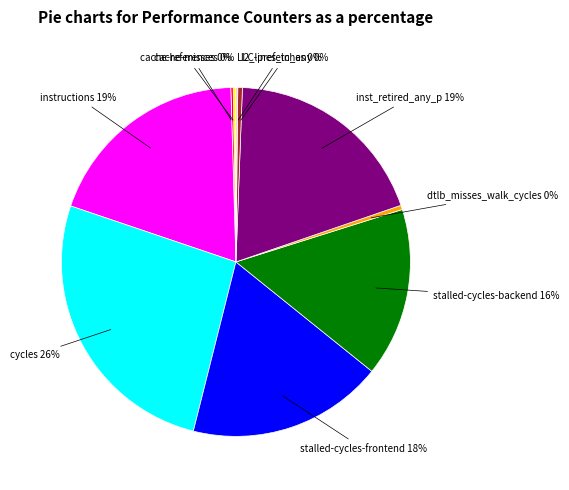

Is there any slice that represents more than half of the pie?

No